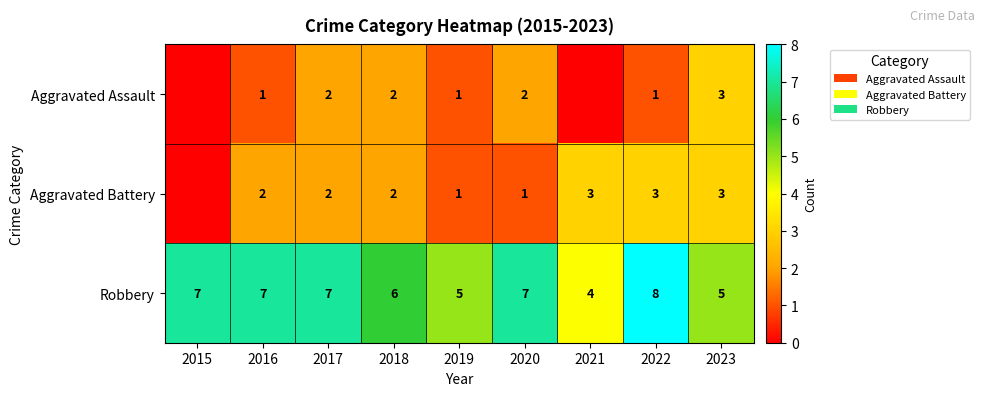

The value of Robbery at 2021 is 4. True or false?

True